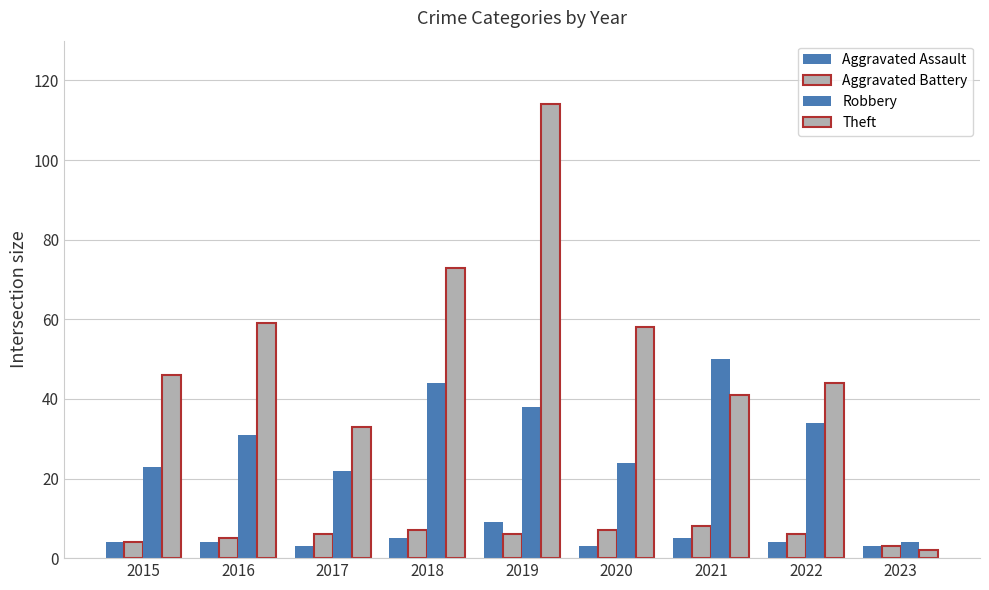

How many values in the Theft series are below 46?

4